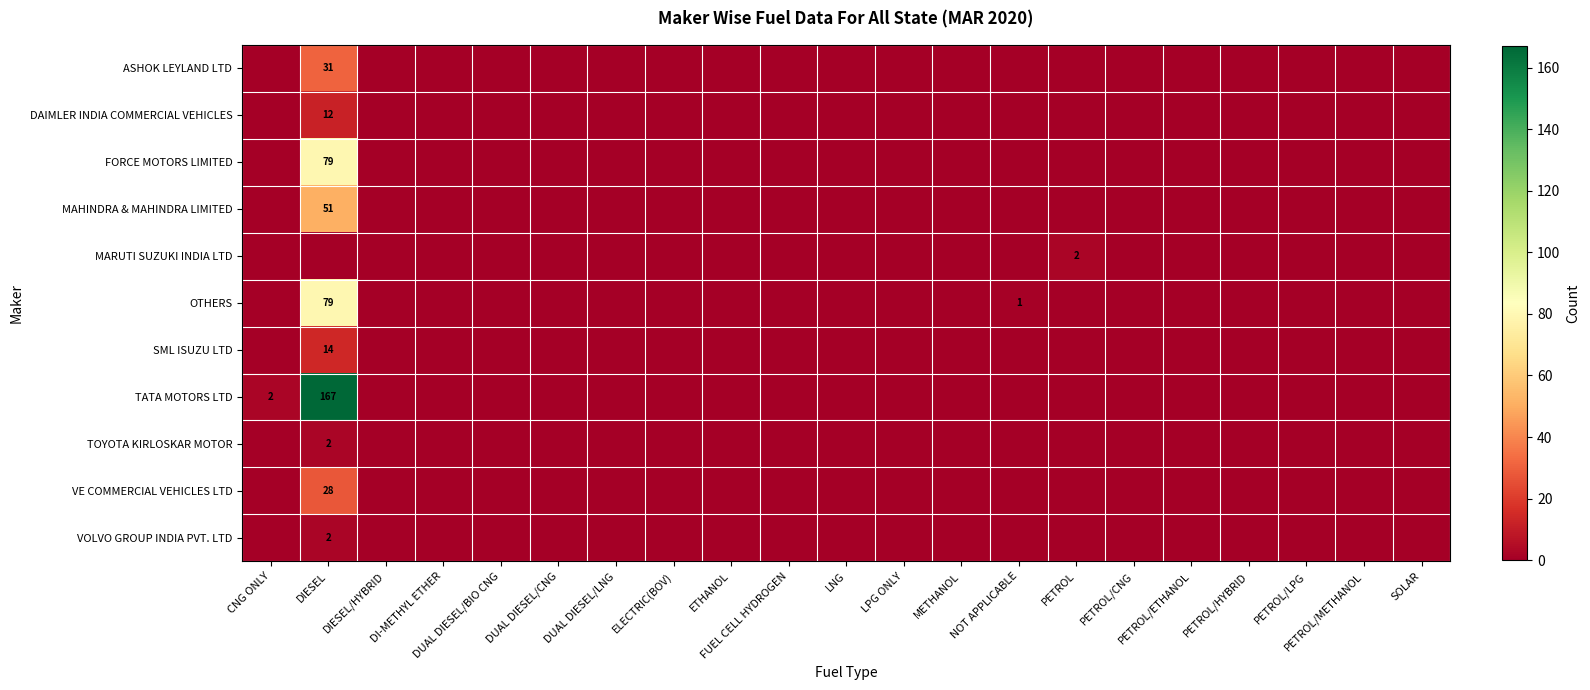

What is the difference between the maximum and minimum values in the VOLVO GROUP INDIA PVT. LTD series?

2